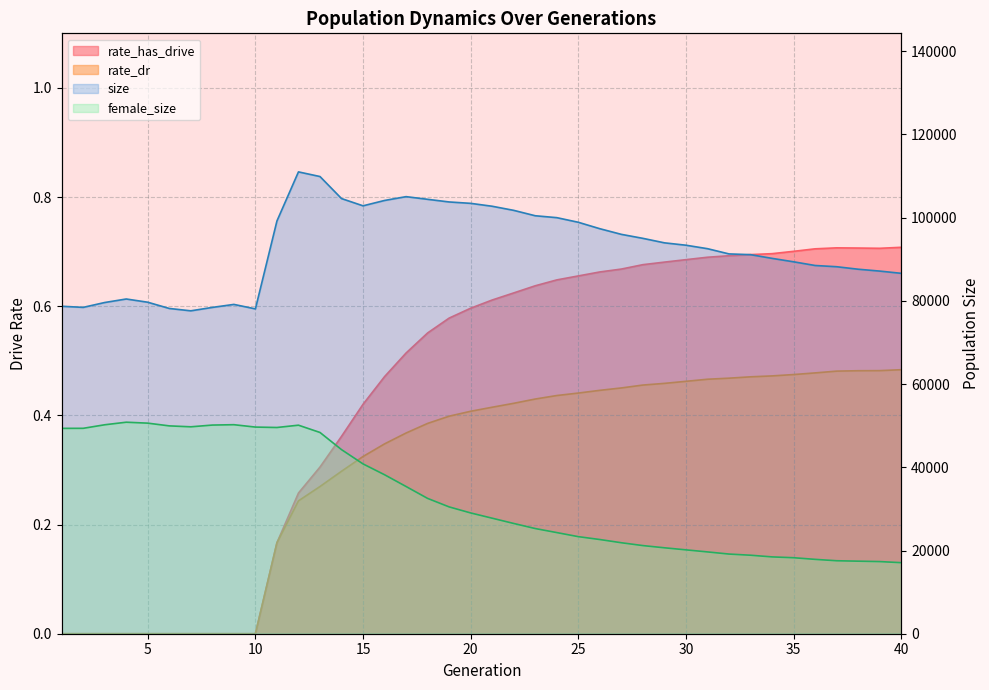

Which series has the widest spread of values?

female_size